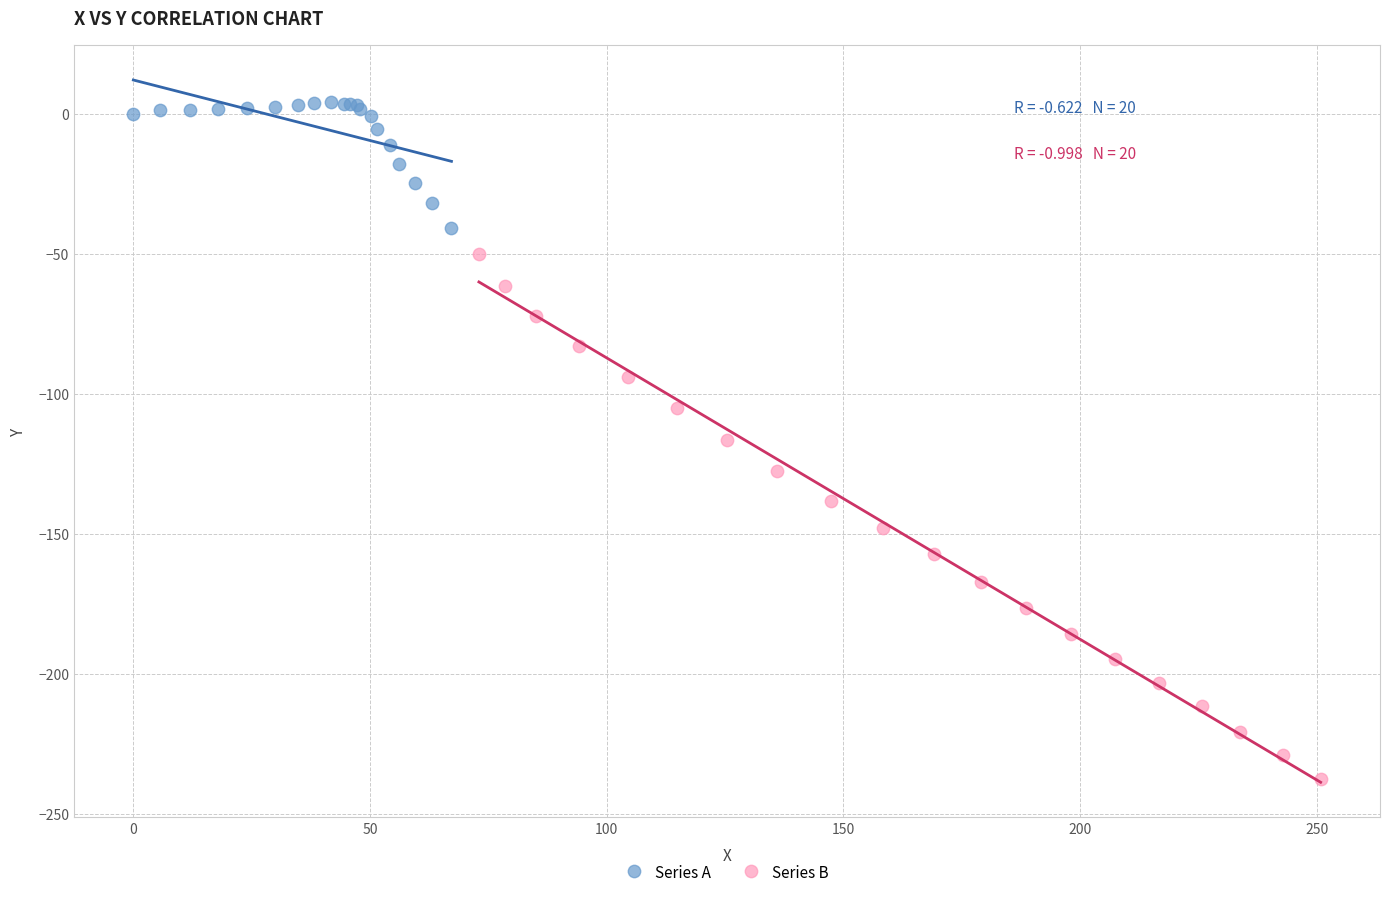

Which series has the widest spread of Y values?

Series B